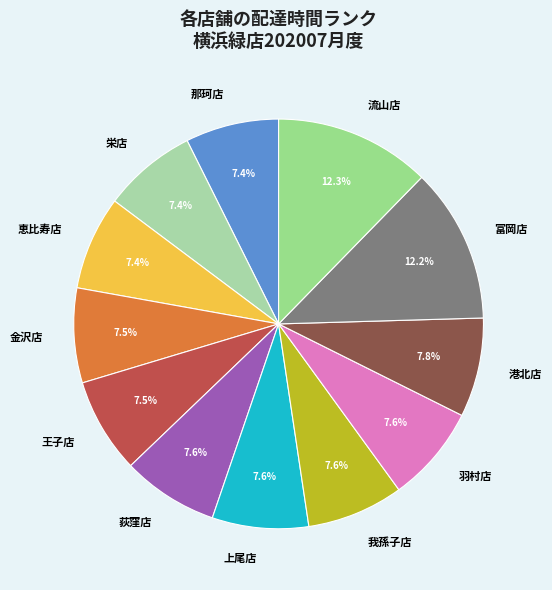

How many slices are in this pie chart?

12